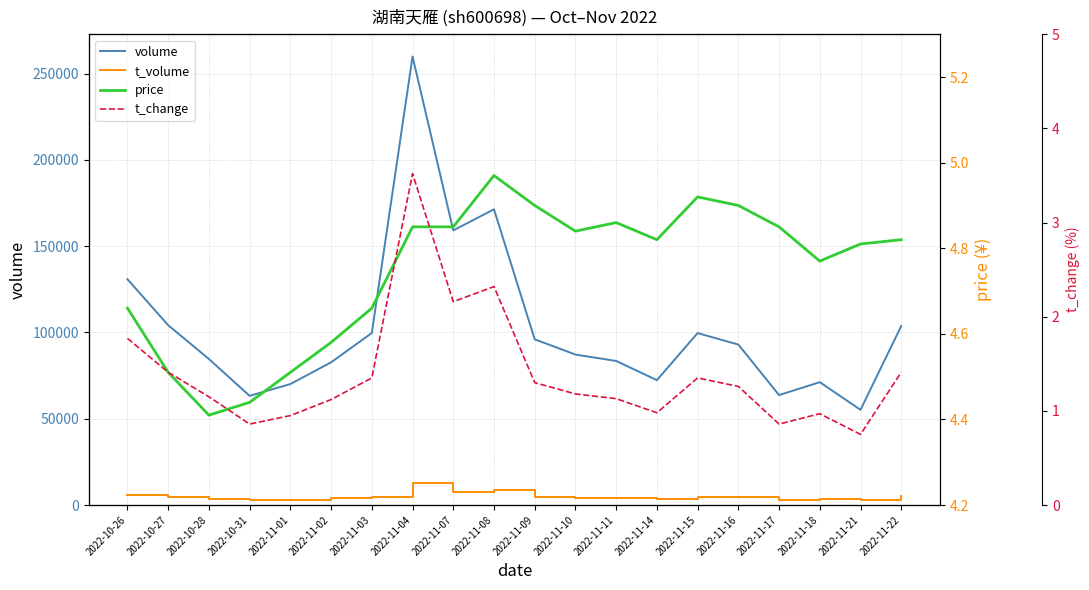

What is the sum of all price values?

94.9